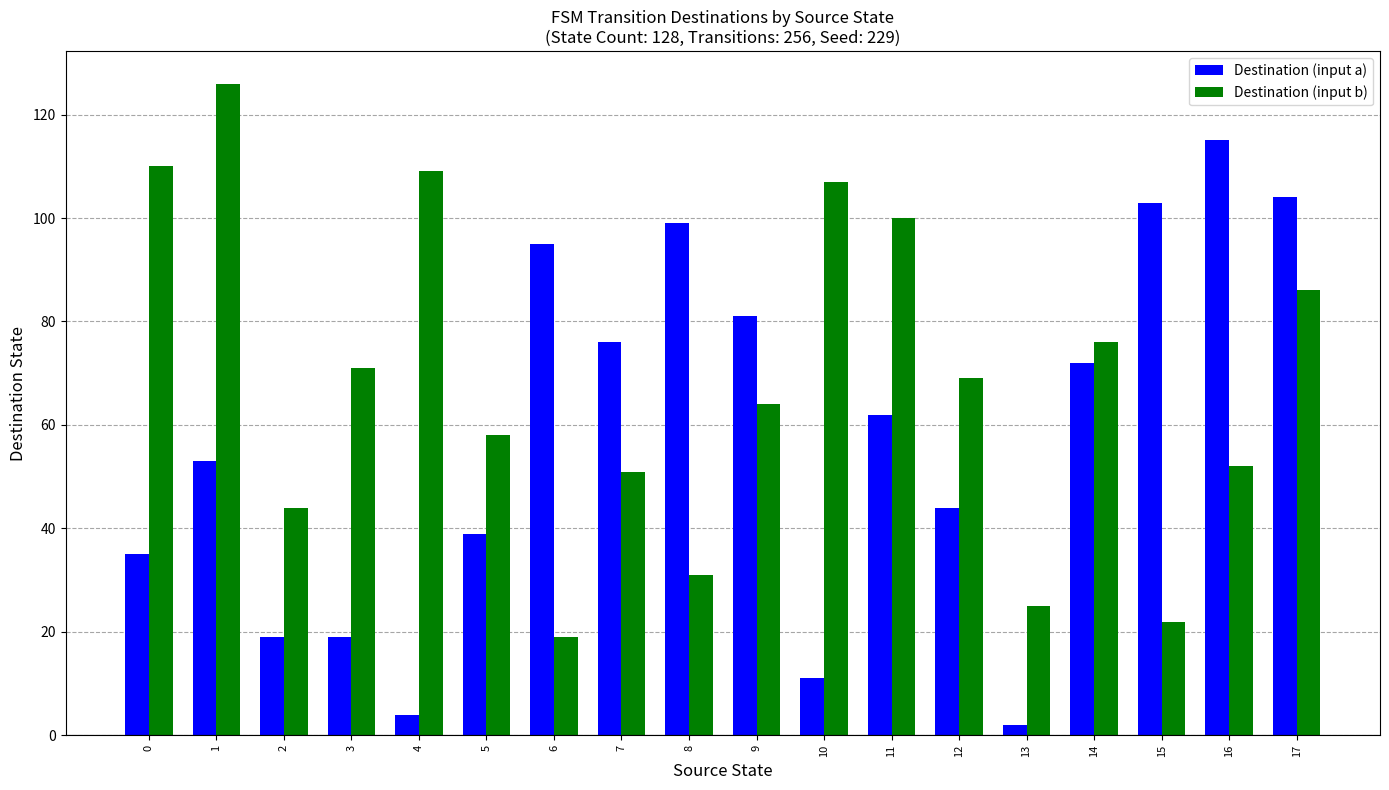

The value of Destination (input b) at 11 is 25. True or false?

False